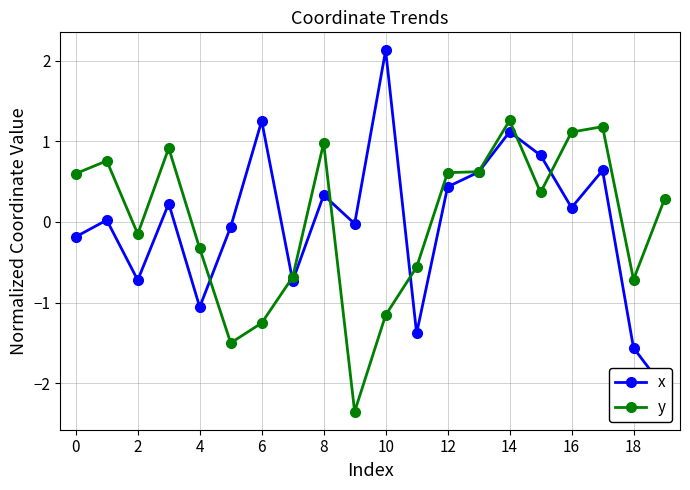

What is the highest value of the y series?

1.3